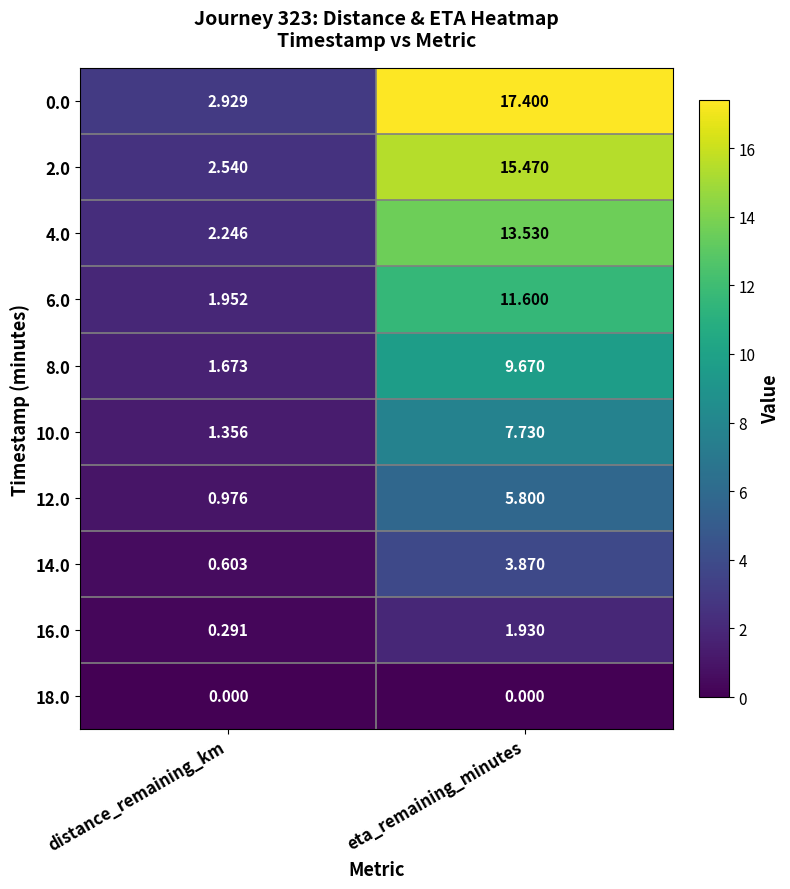

How many data points does each series have?

2